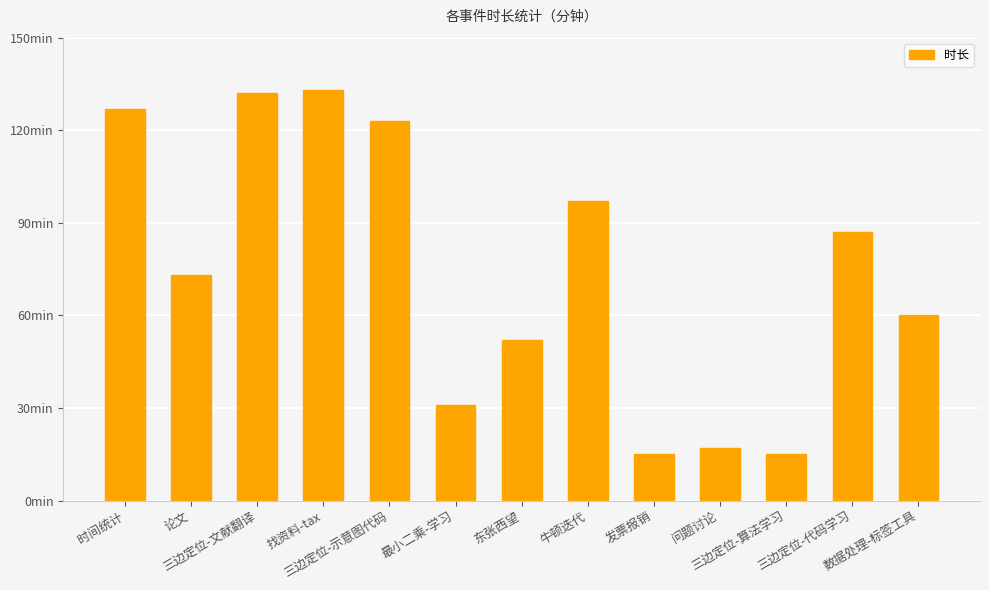

True or false: the data shows 213 at 时间统计.

False